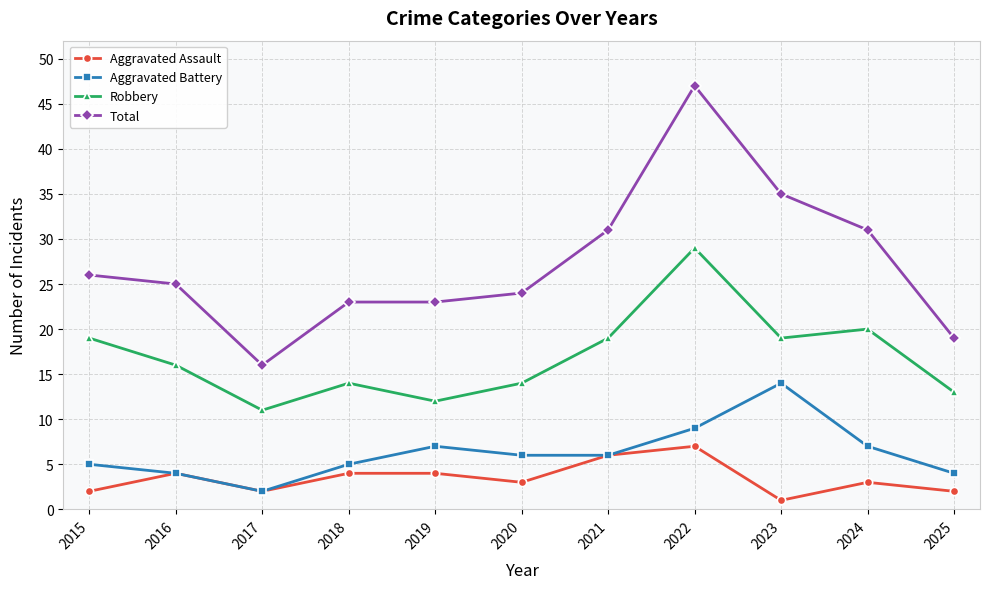

What are all the series names shown in the legend?

Aggravated Assault, Aggravated Battery, Robbery, Total